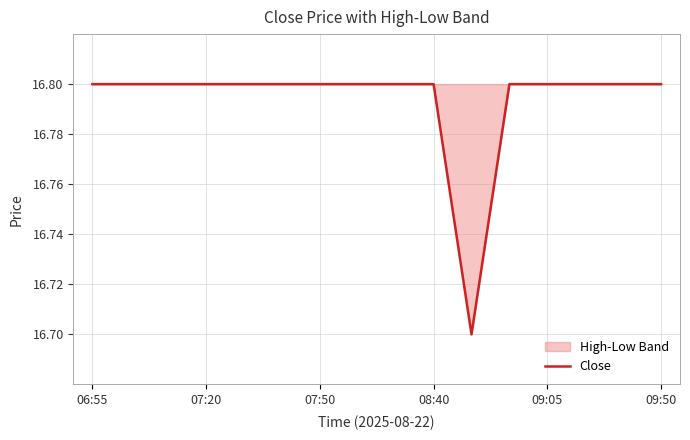

What is the maximum value shown in the chart?

16.8